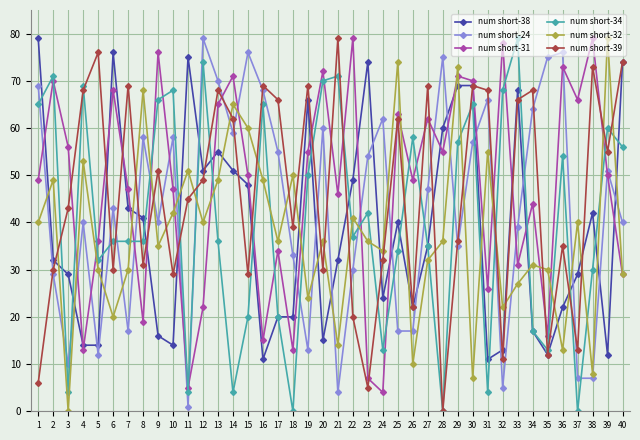

At which category does num short-24 reach its first local peak?

4